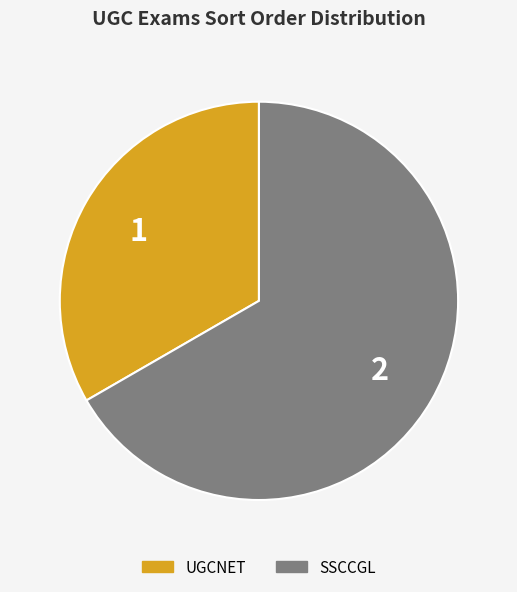

How many slices are in this pie chart?

2